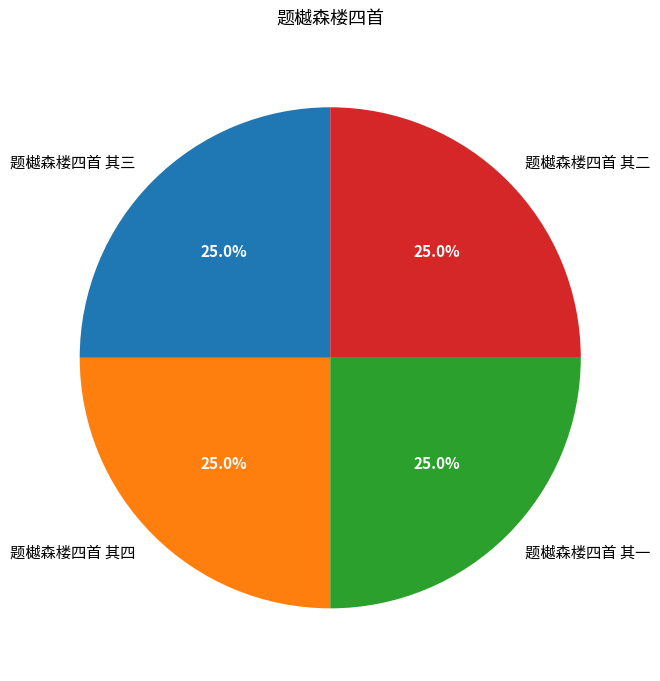

Is there a majority slice in this chart?

No